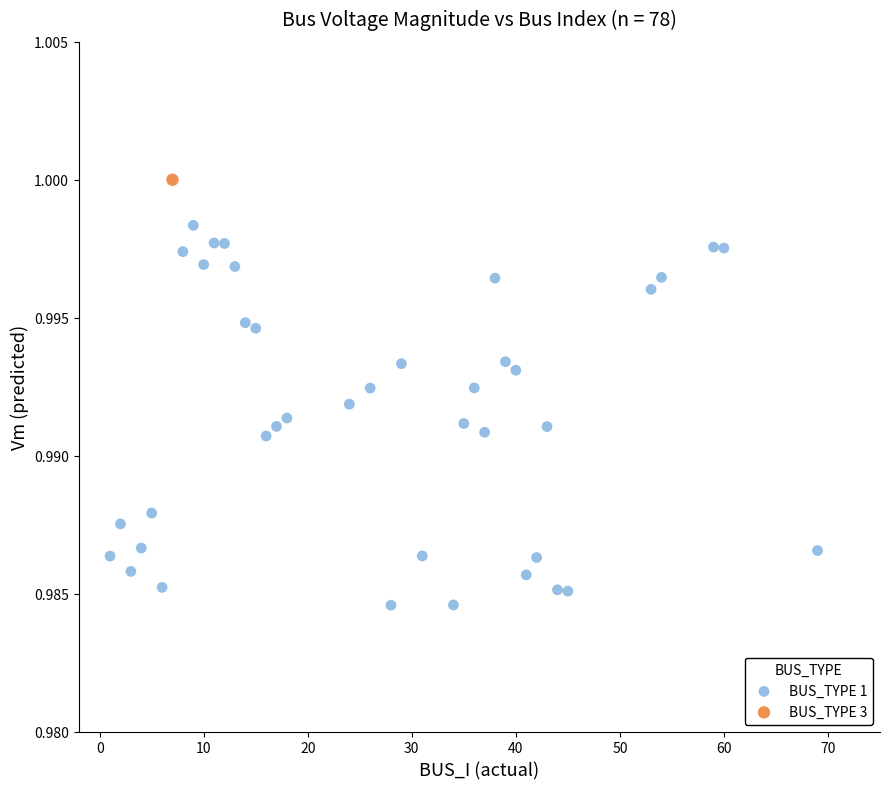

What are all the series names shown in the legend?

BUS_TYPE 1, BUS_TYPE 3